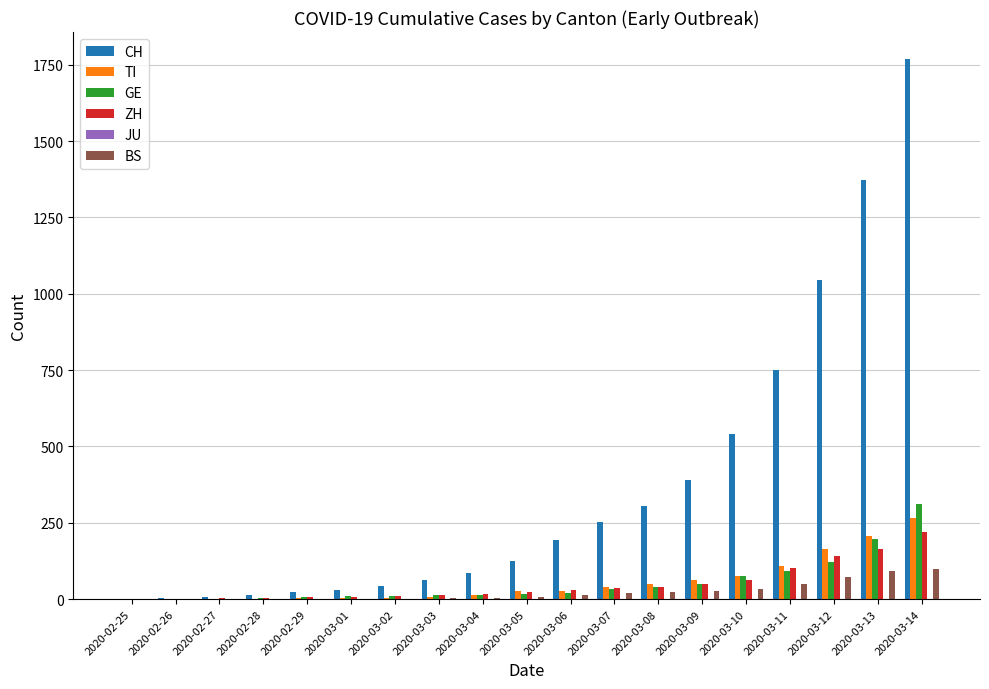

Which series has the largest total across all categories?

CH